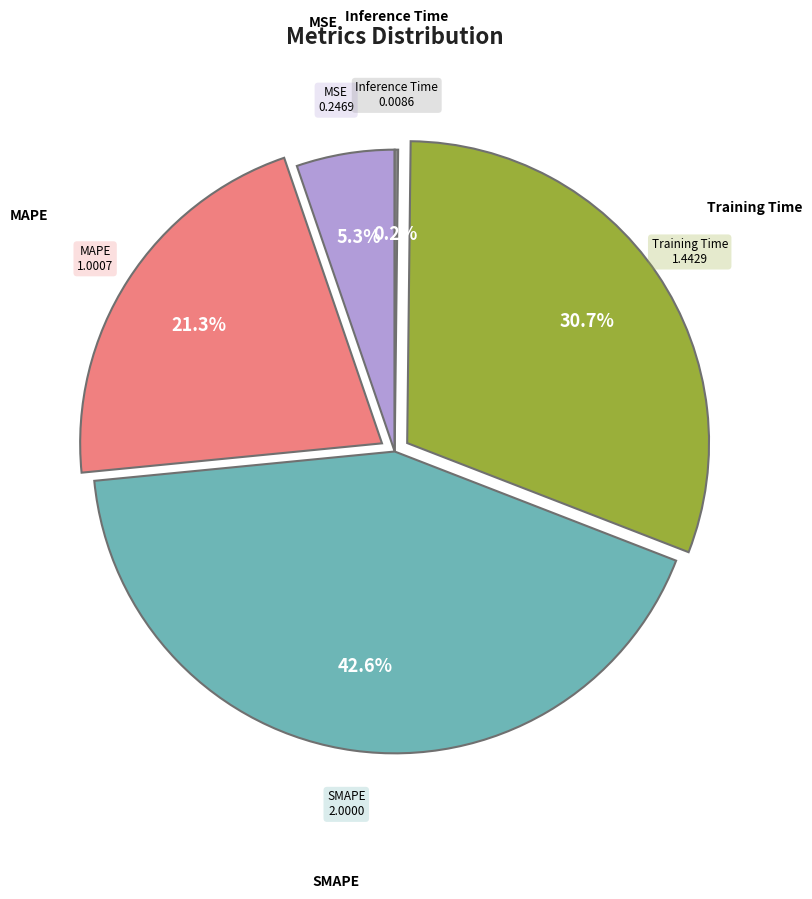

Is there a majority slice in this chart?

No